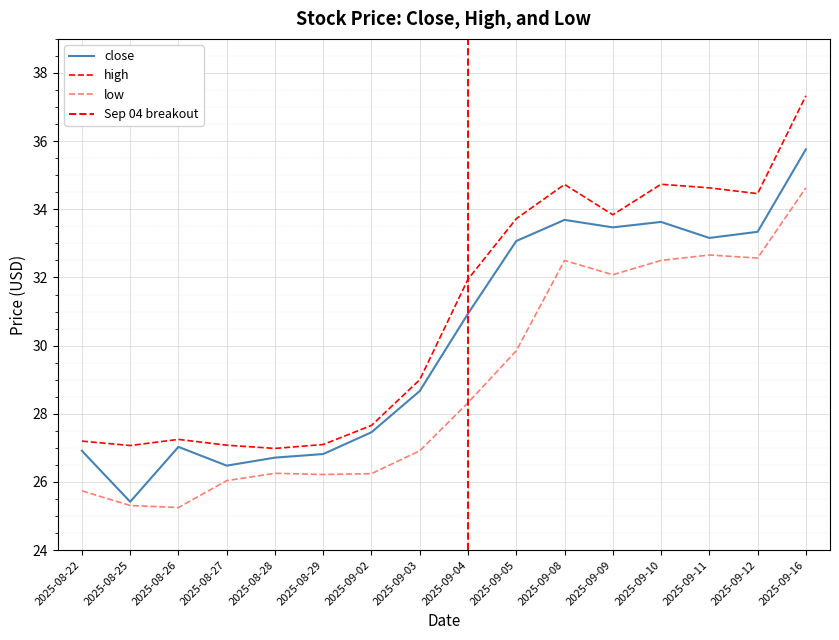

Rank the series by their average value, from highest to lowest.

high, close, low